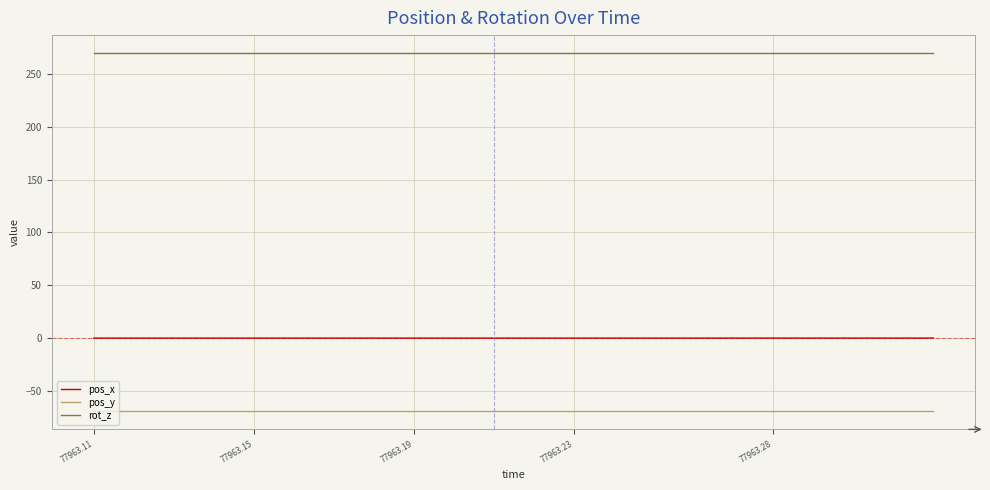

Rank the series by their average value, from highest to lowest.

rot_z, pos_x, pos_y